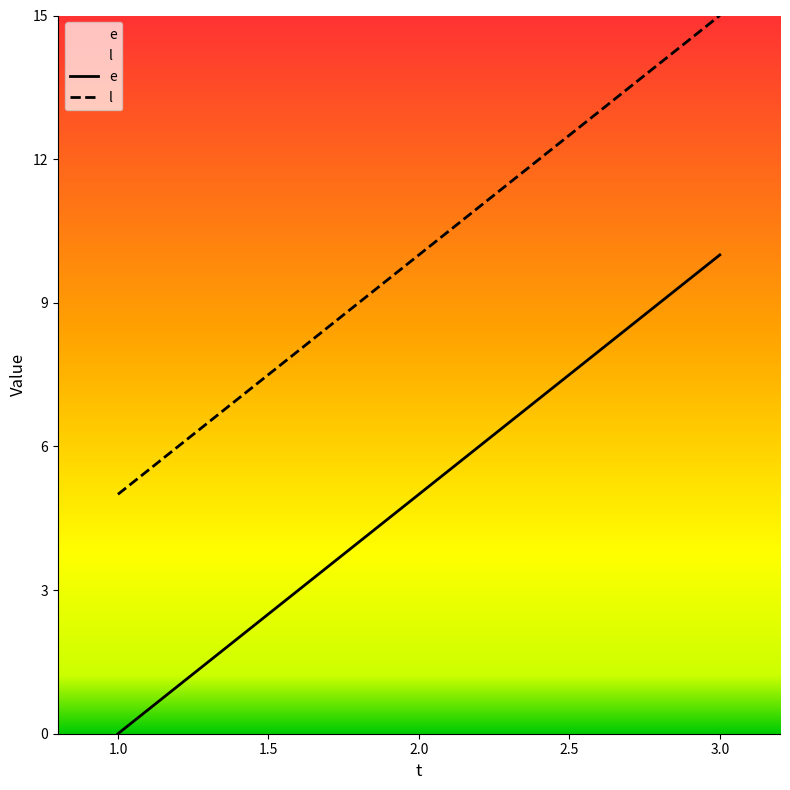

At which category does the chart reach its minimum across all series?

1.0